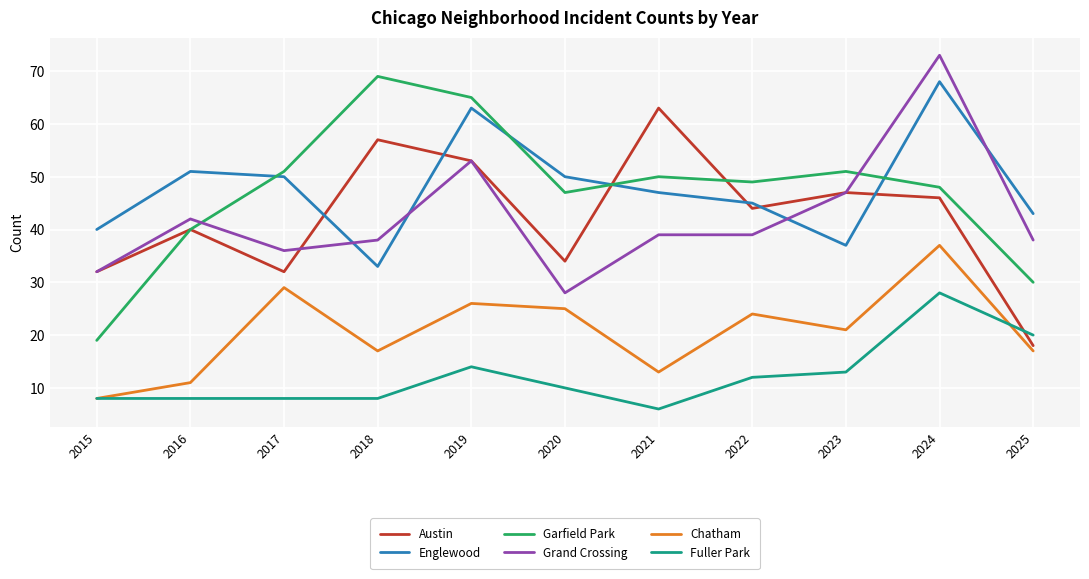

True or false: Chatham and Grand Crossing intersect in this chart.

False